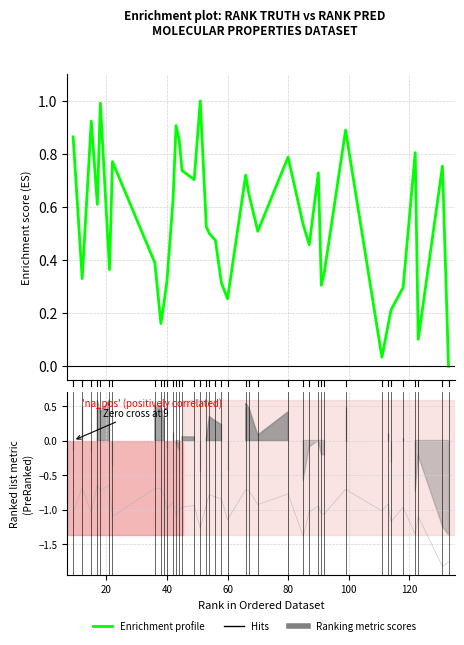

Which series has the largest total across all categories?

Enrichment profile